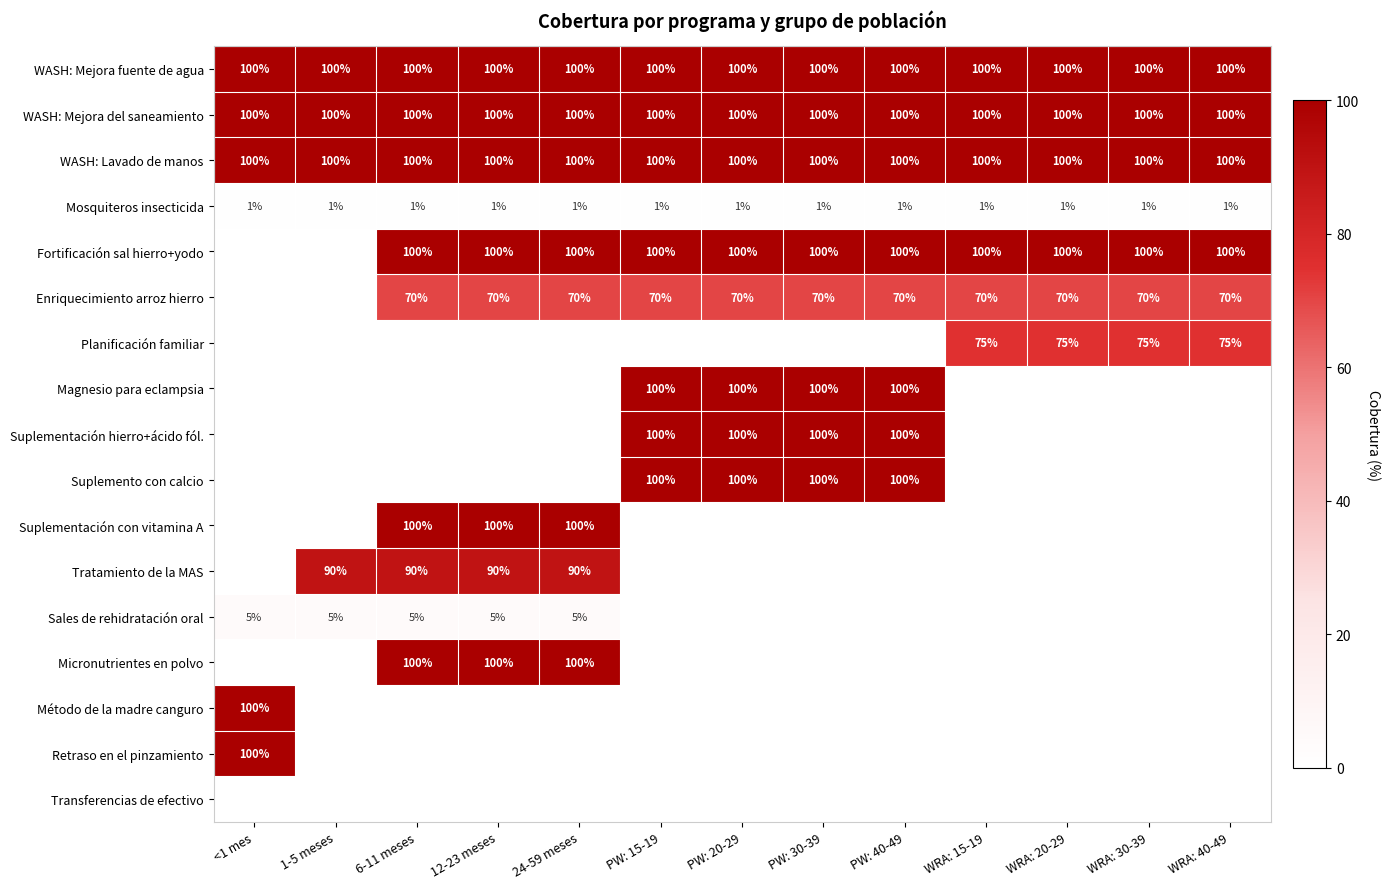

At which category is the sum across all series the highest?

PW: 15-19